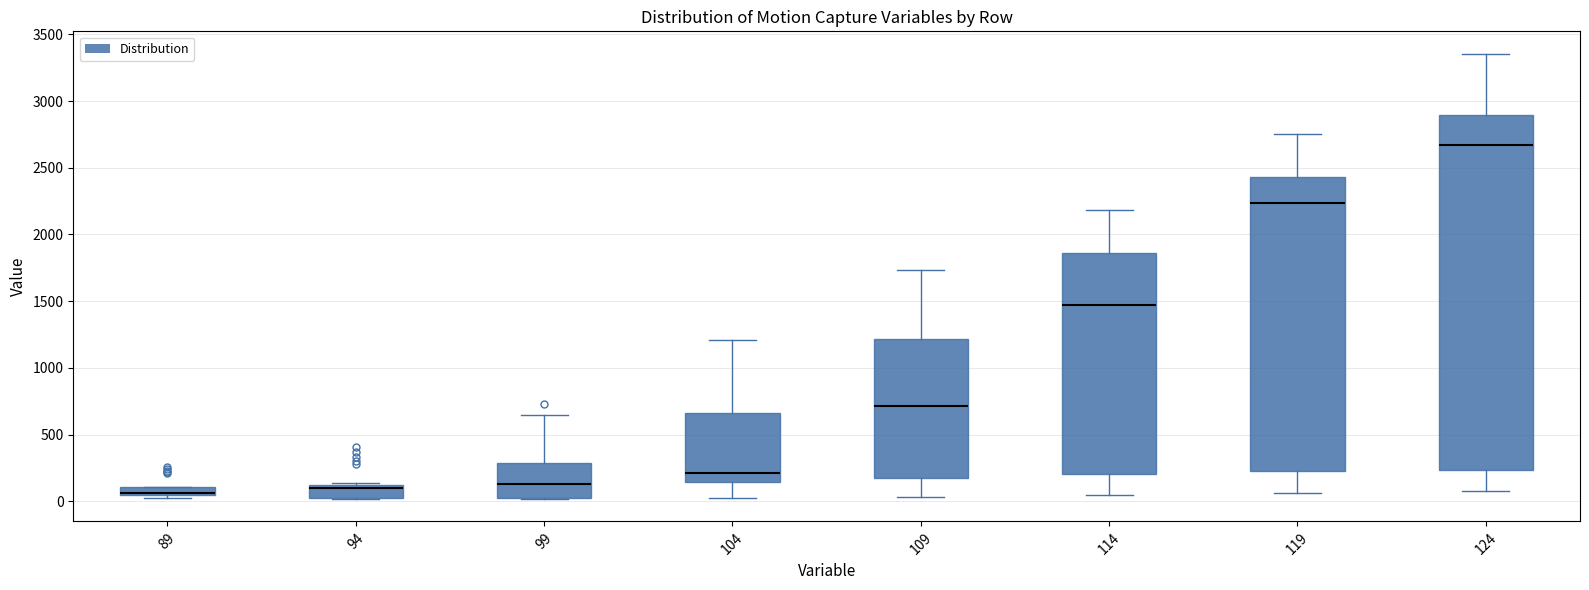

Which box has the highest median line?

124